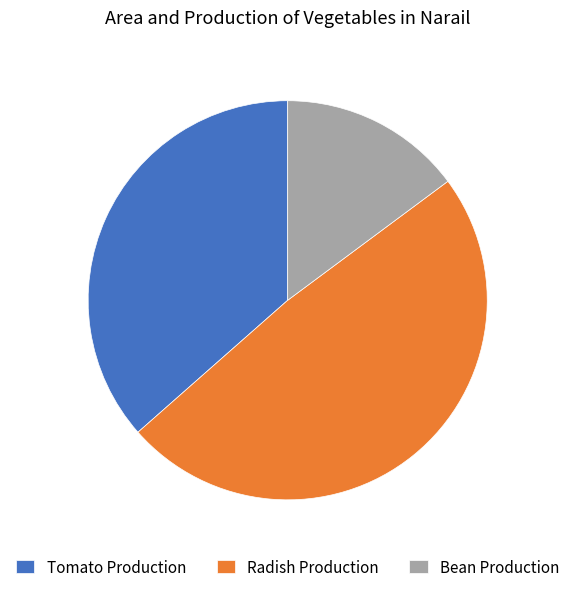

Is Bean Production the majority of the pie?

No